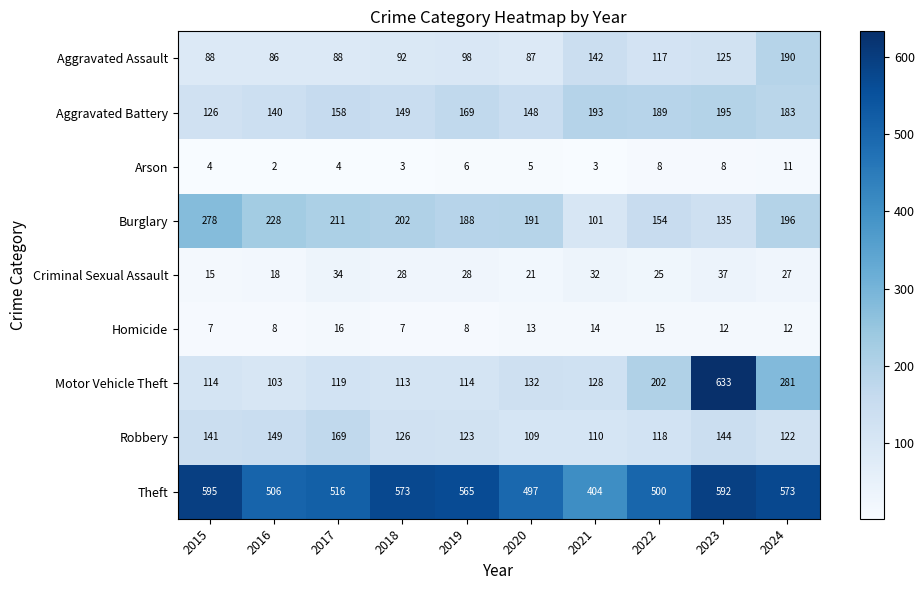

At how many categories does at least one series exceed 66?

10